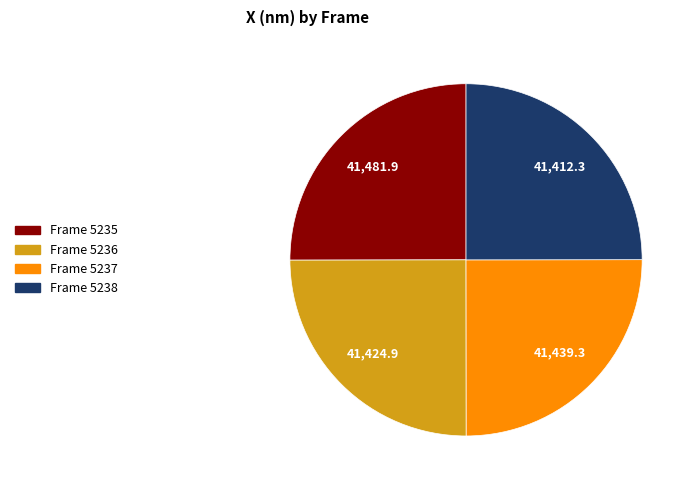

Approximately how many times larger is the value at Frame 5236 compared to Frame 5235?

1.0